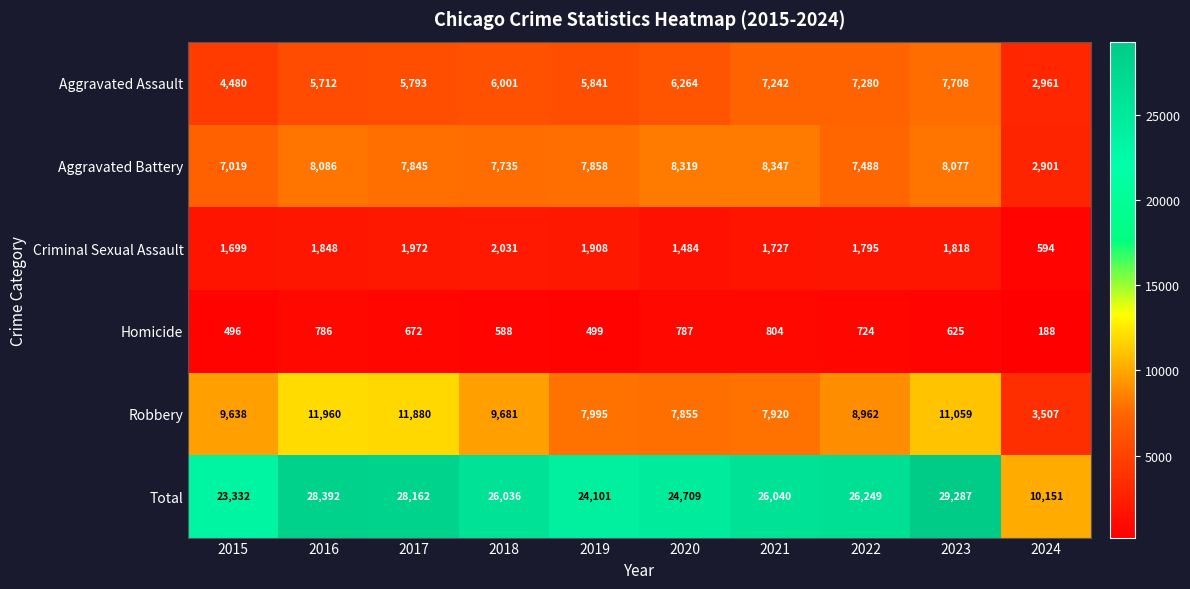

What is the sum of all Homicide values?

6169